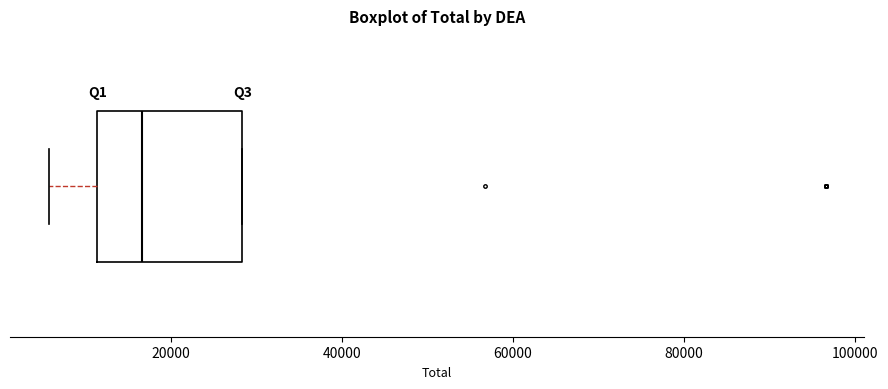

Transcribe this box plot: give where the median line is, the range the box spans, and where the two whiskers end, as read against the x-axis. The values are not printed on the chart, so give them approximately, as read against the axis.

median 16000, box 12000 to 28000, whiskers 6000 to 28000